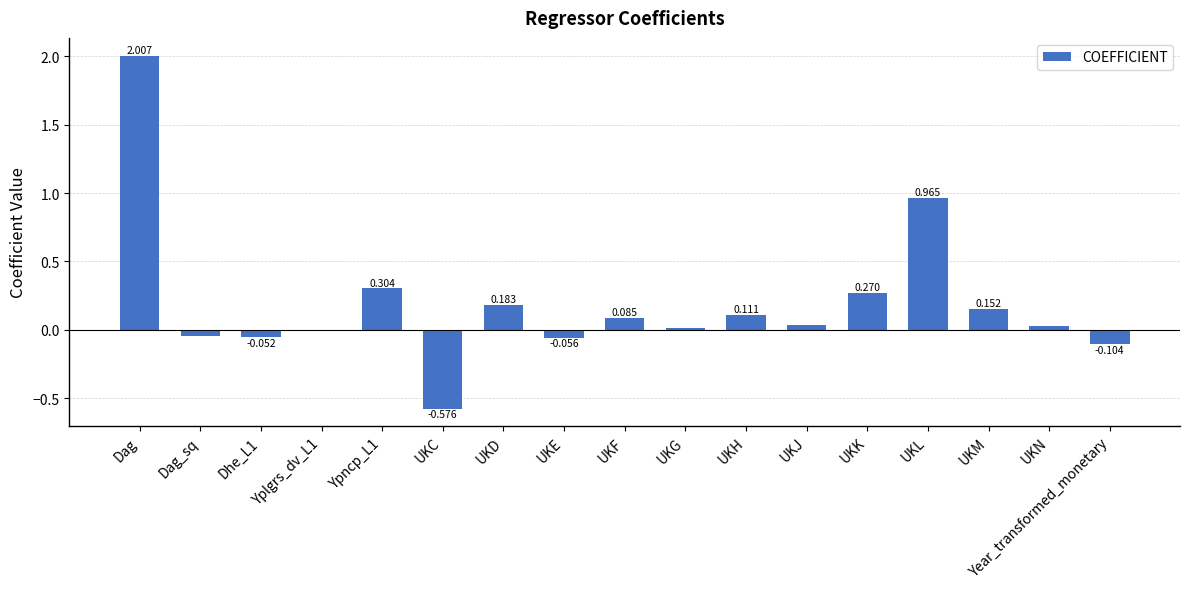

At which category does the chart reach its peak across all series?

Dag